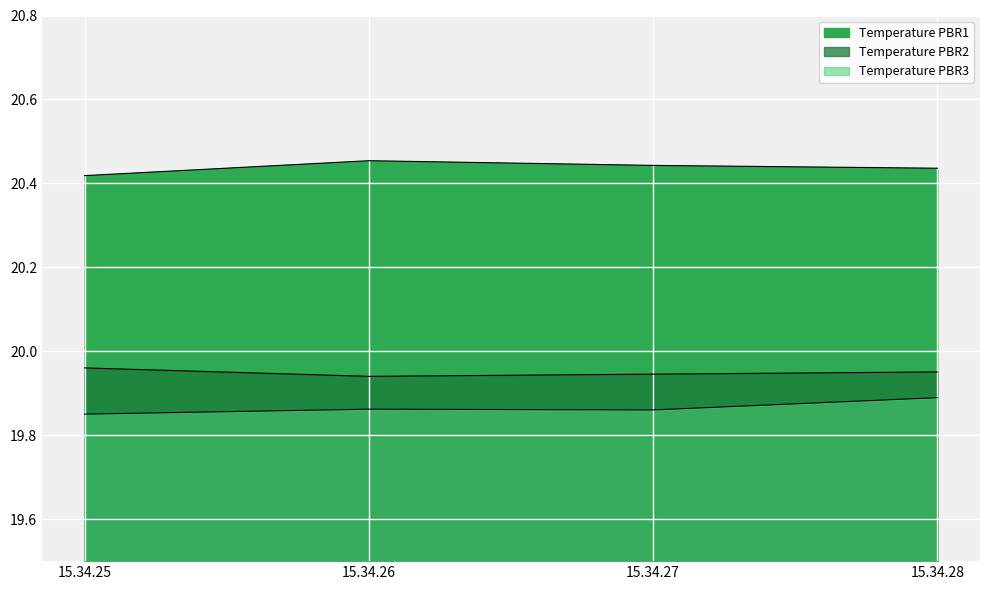

True or false: Temperature PBR1 has a value of 10.4 at 15.34.26.

False